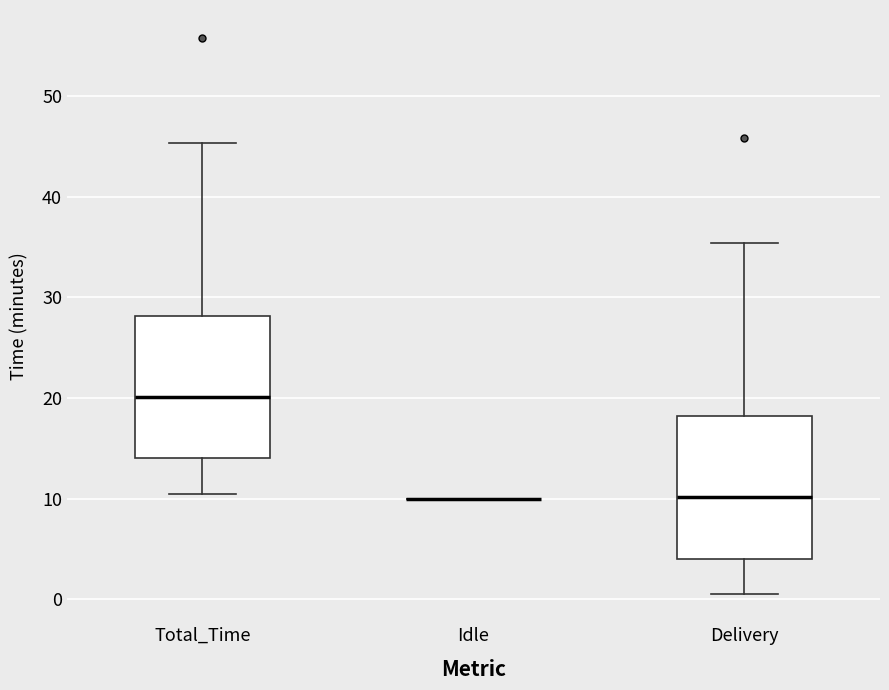

Reading left to right, read every box against the y-axis: the position of its median line, the range the box covers, and the ends of its whiskers. The values are not printed on the chart, so give them approximately, as read against the axis.

Total_Time: median 20, box 14 to 28, whiskers 10 to 45
Idle: box collapsed to a line at 10, whiskers 10 to 10
Delivery: median 10, box 4 to 18, whiskers 0 to 35